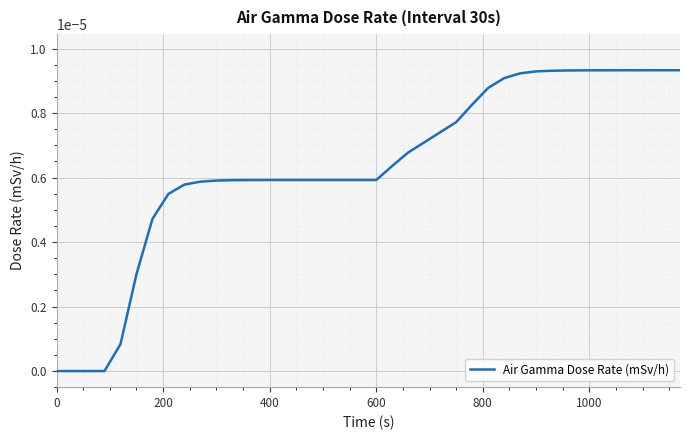

Does the chart have visible grid lines?

Yes